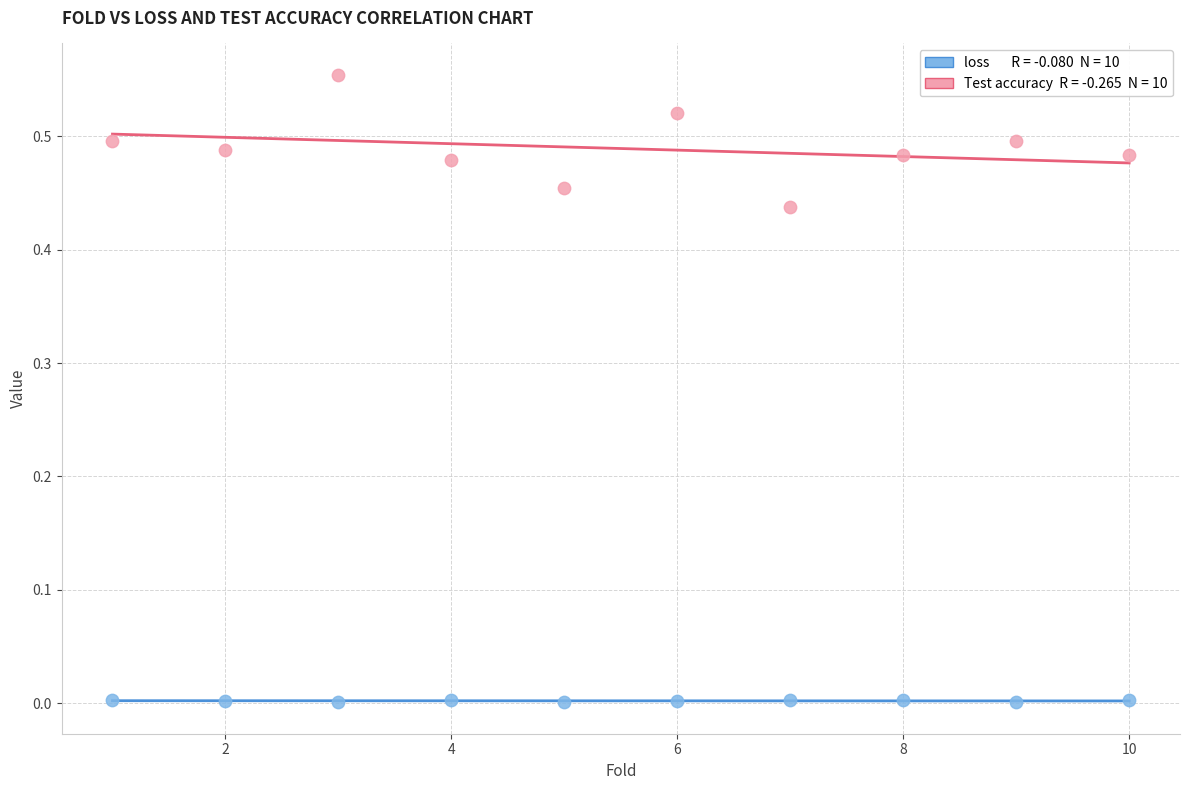

Across all data points, what is the range of X values (max minus min)?

9.0